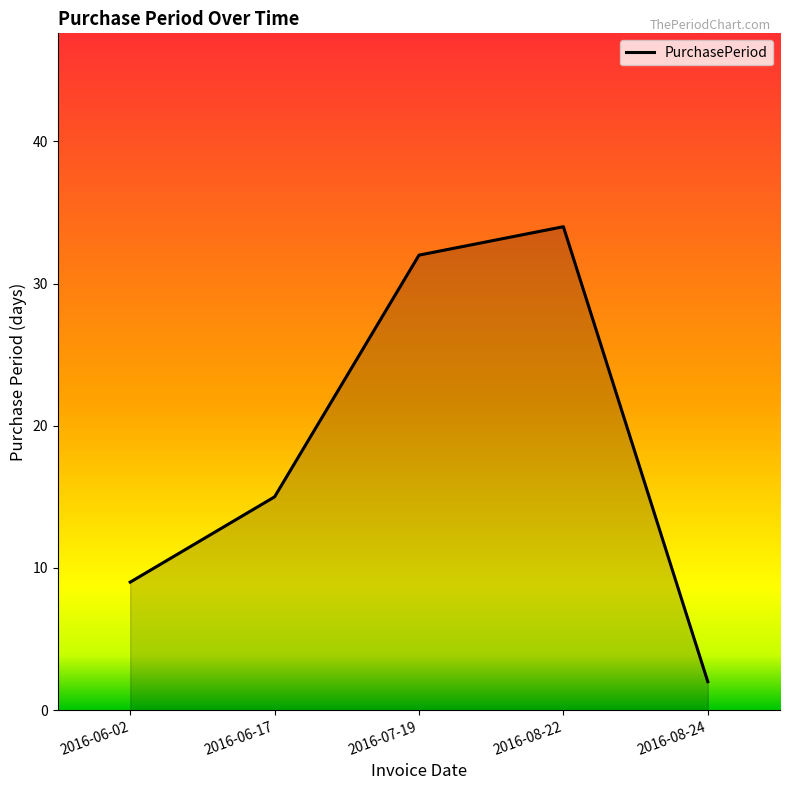

What is the approximate value at 2016-08-24?

2